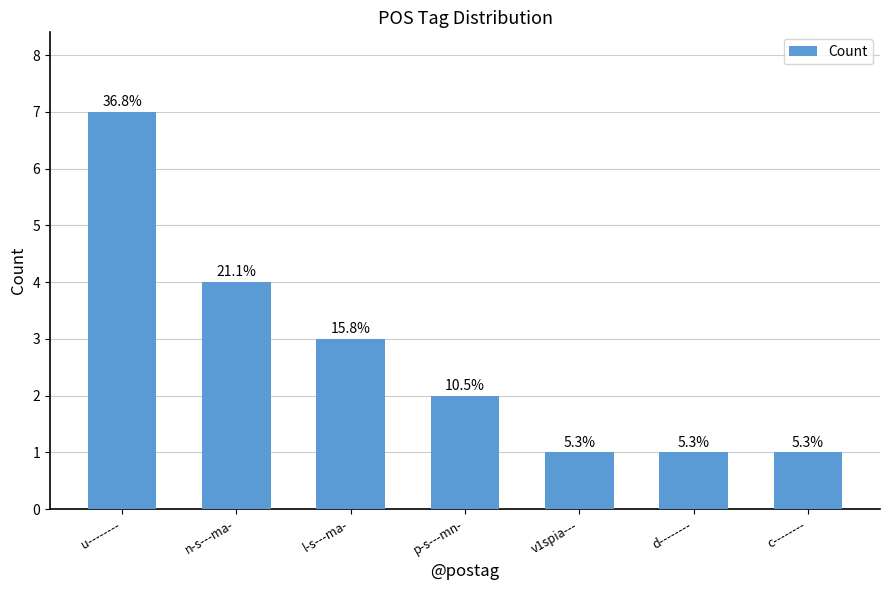

Are the bars horizontal?

No